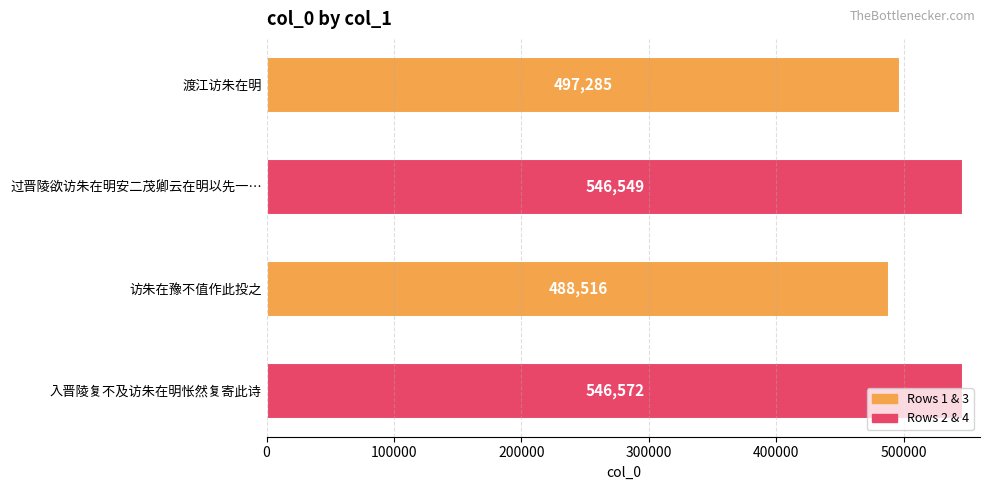

The chart shows a value of 928312 at 入晋陵复不及访朱在明怅然复寄此诗. True or false?

False